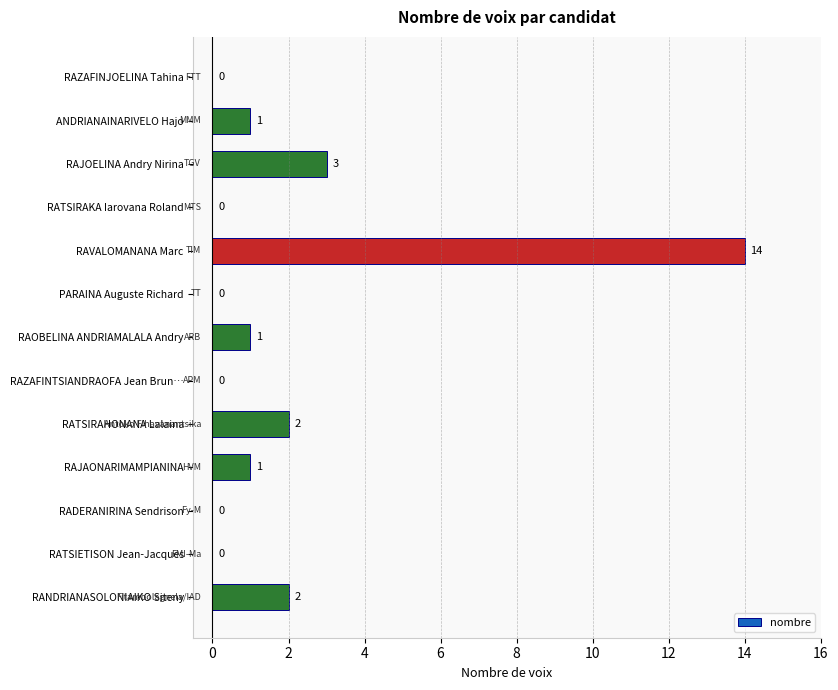

Between RAZAFINJOELINA Tahina and RANDRIANASOLONIAIKO Siteny, which is larger?

RANDRIANASOLONIAIKO Siteny